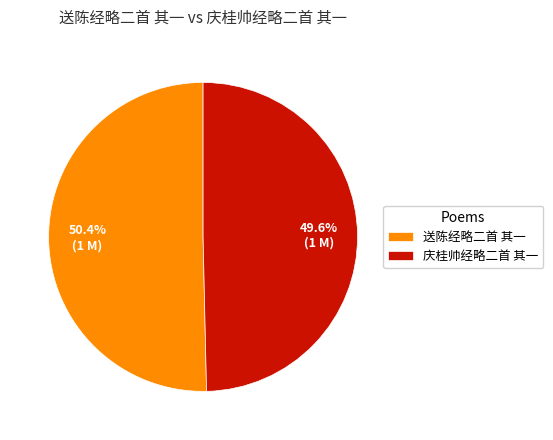

To the nearest percent, what is the difference between the 送陈经略二首 其一 and 庆桂帅经略二首 其一 slice percentages?

1%